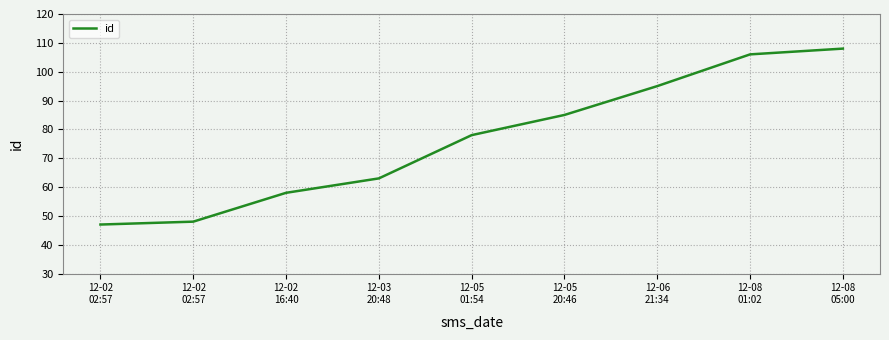

Does the chart display data point markers on the line(s)?

No